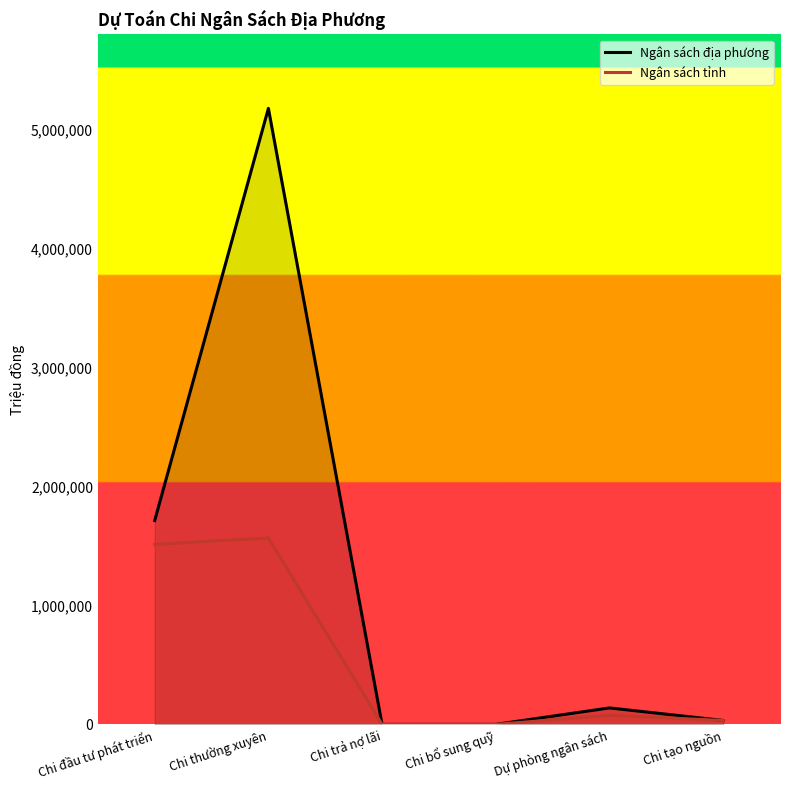

Reading left to right, transcribe all the data shown in this chart.

Ngân sách địa phương: 1714880	5180587	800	1000	139350	34050
Ngân sách tỉnh: 1514977	1568611	800	1000	77387	34050